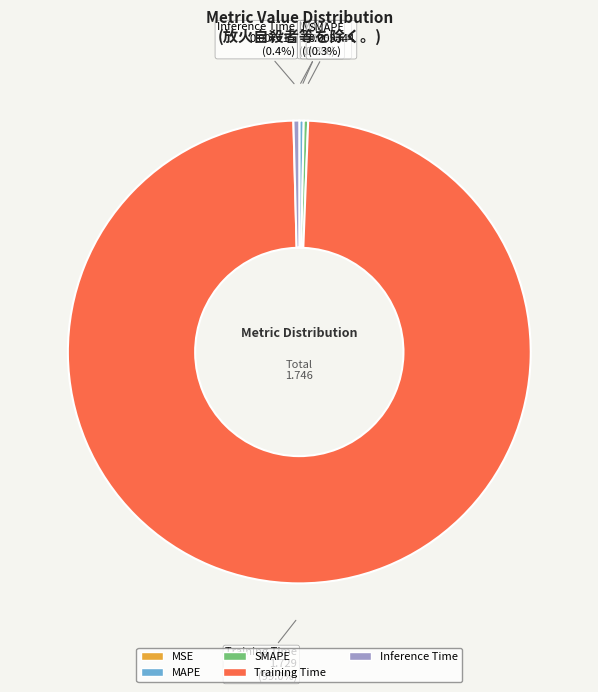

What percentage do Inference Time and MAPE together represent?

0.7%